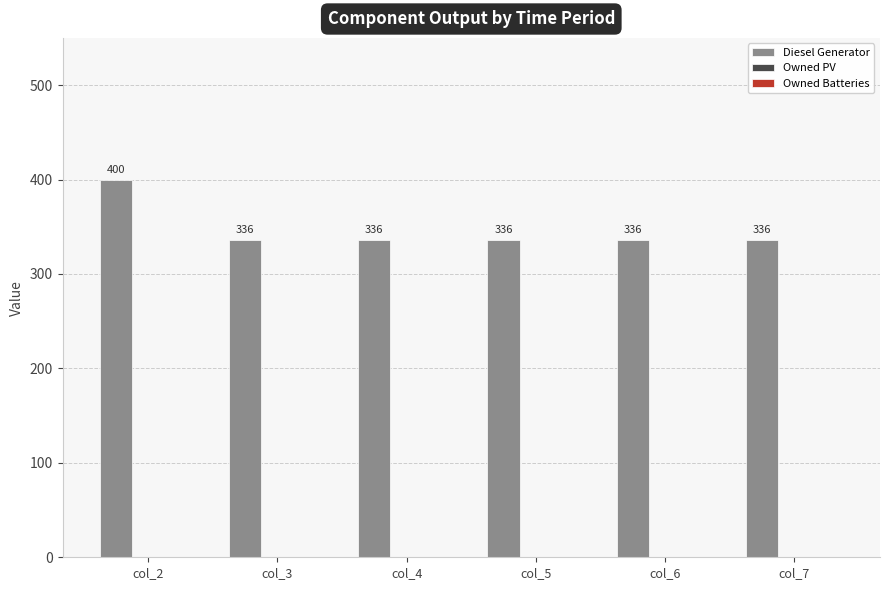

What value does the data have at col_5, to the nearest 5?

335